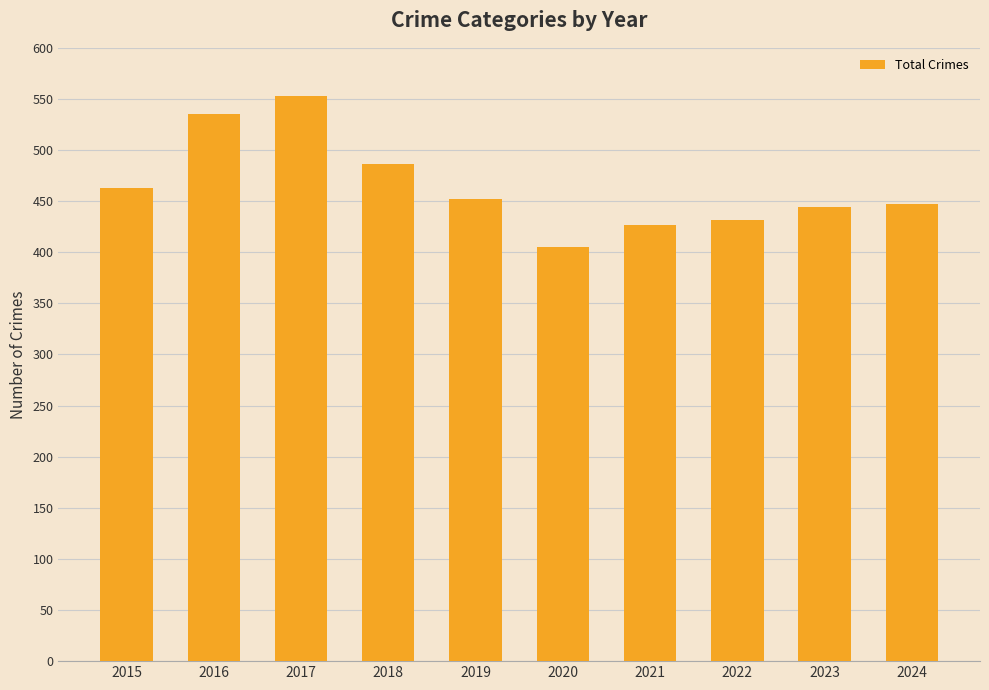

What is the change in value from 2017 to 2018?

-67